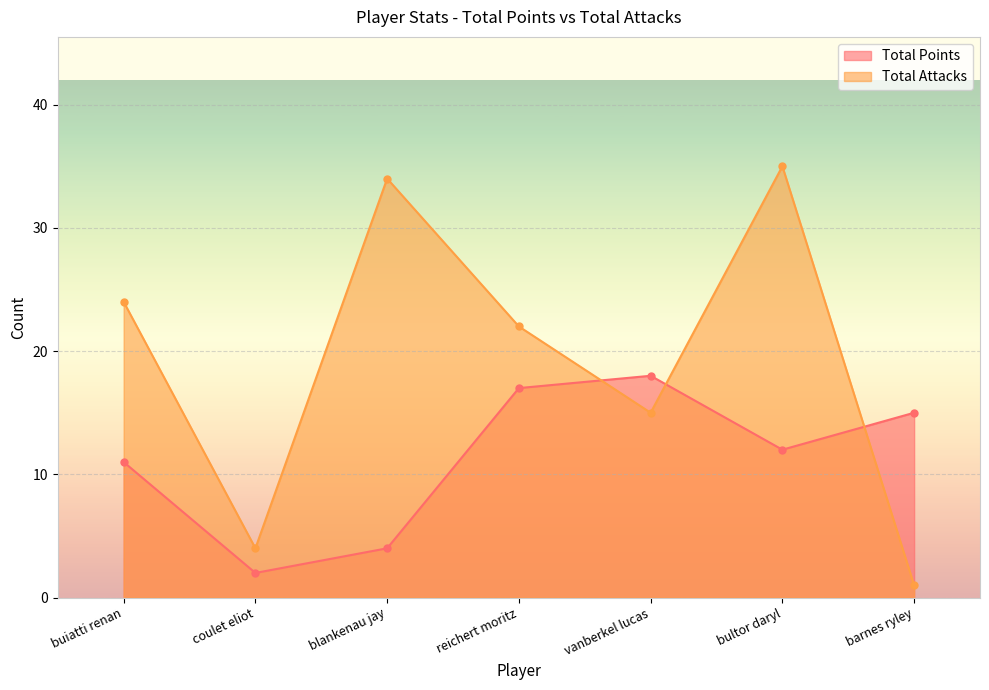

Is it true that Total Points equals 3 at bultor daryl?

False